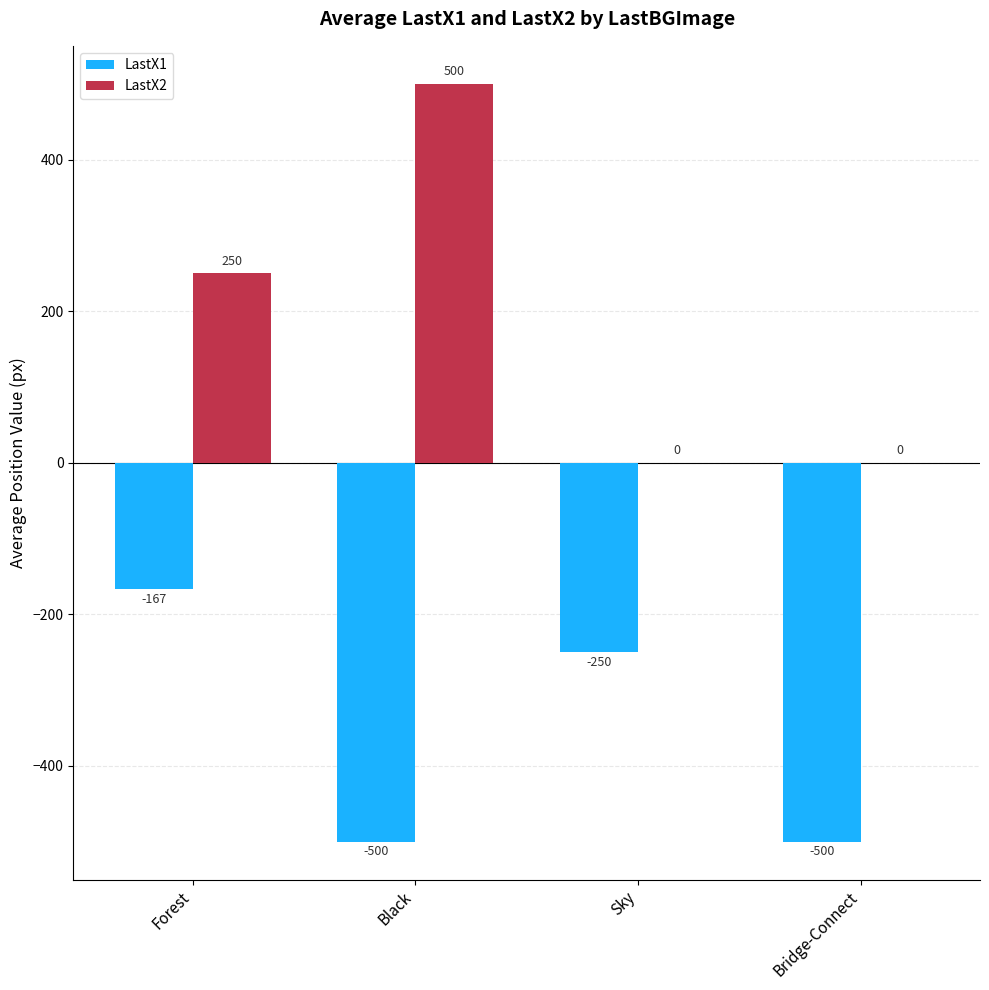

What is the sum of all LastX2 values?

750